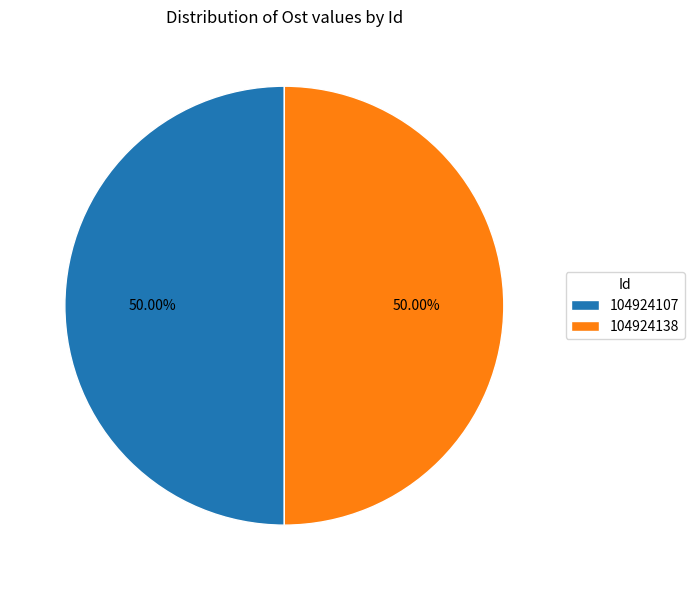

Is the sum of 104924138 and 104924107 greater than half?

Yes